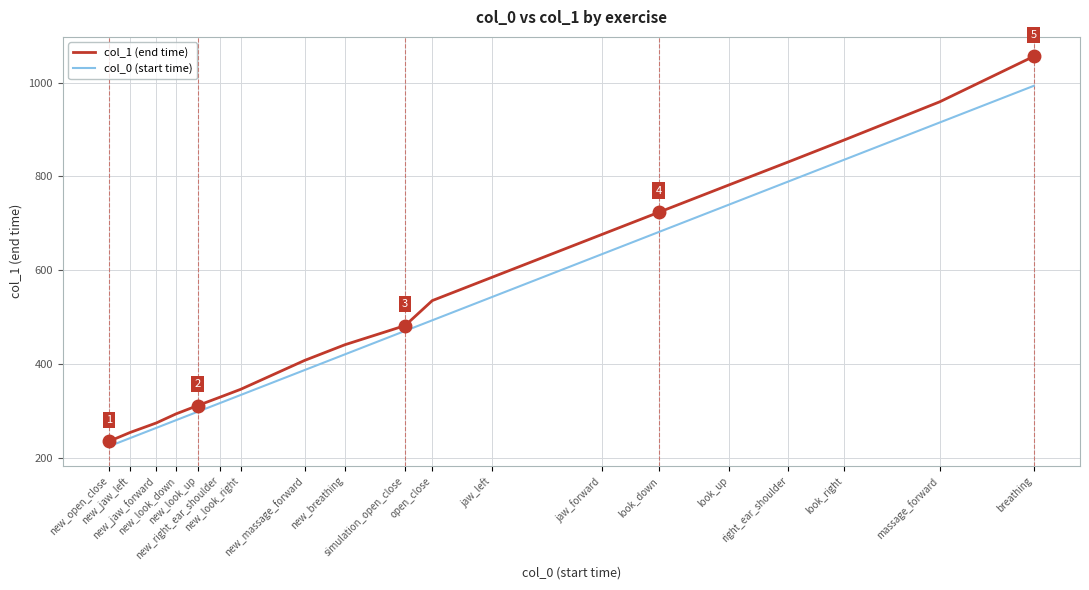

How many categories are shown in the chart?

19